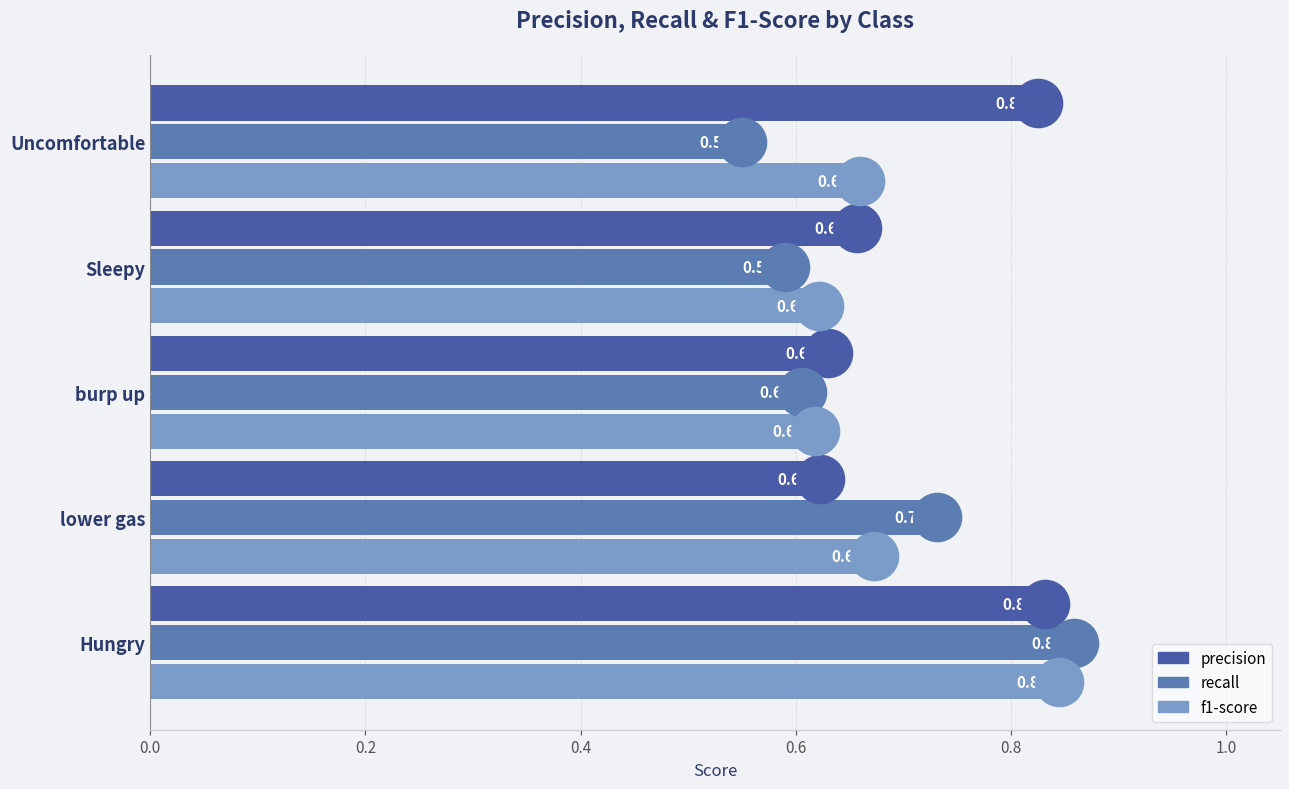

What are all the series names shown in the legend?

precision, recall, f1-score